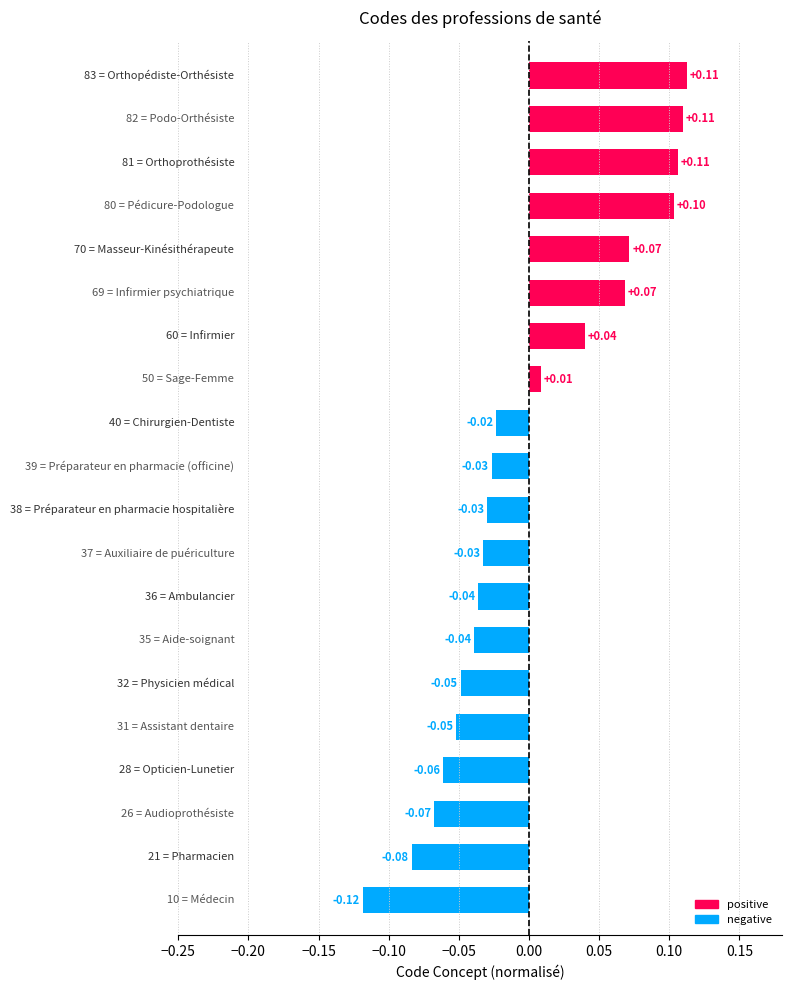

Does the chart contain any negative values?

Yes